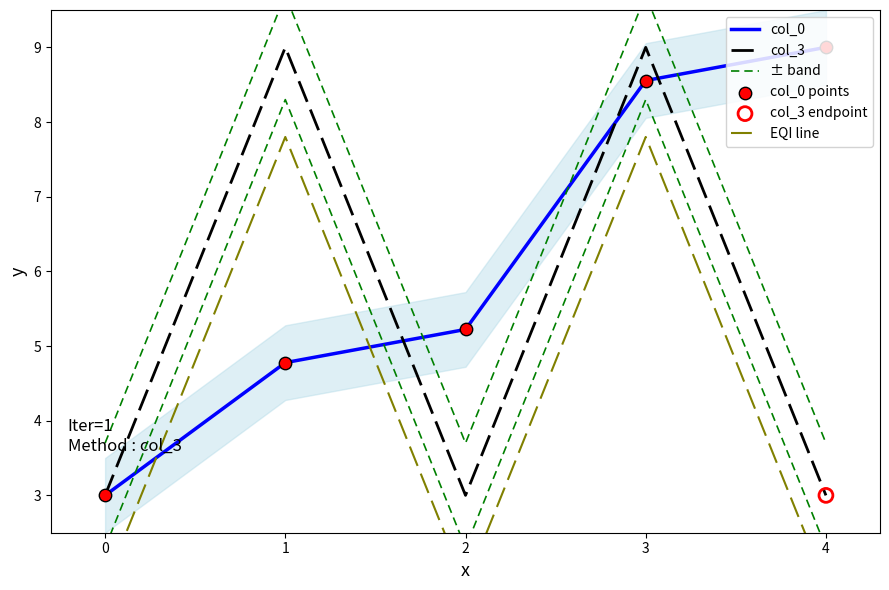

Which series has the largest Y range (max minus min)?

± band